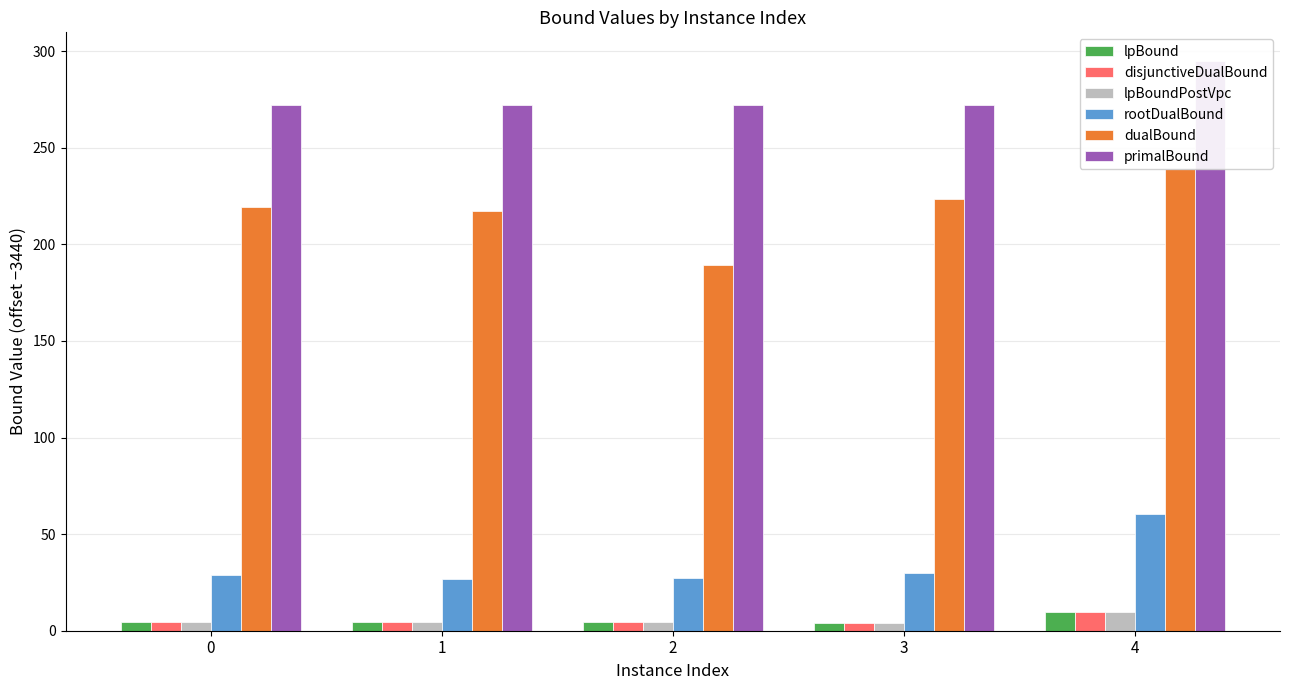

List the series in order of their peak value, lowest first.

lpBound, disjunctiveDualBound, lpBoundPostVpc, rootDualBound, dualBound, primalBound